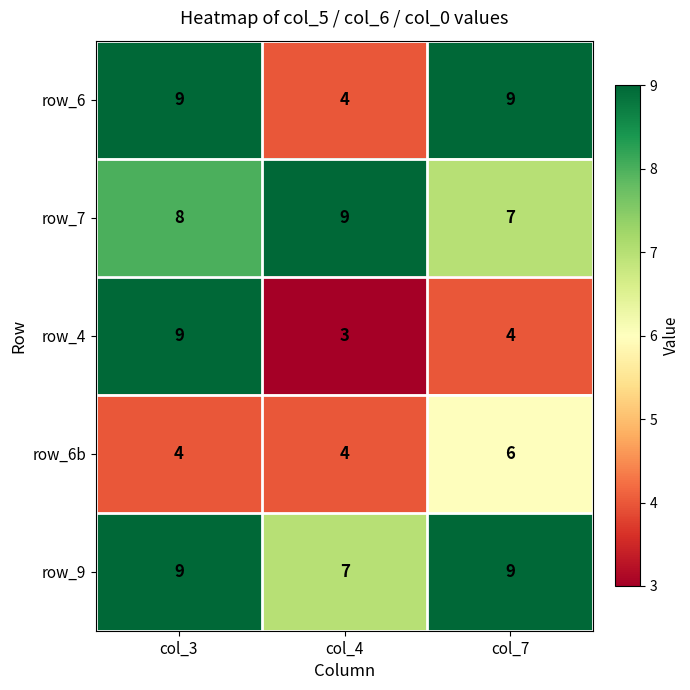

What is the lowest value of the row_9 series?

7